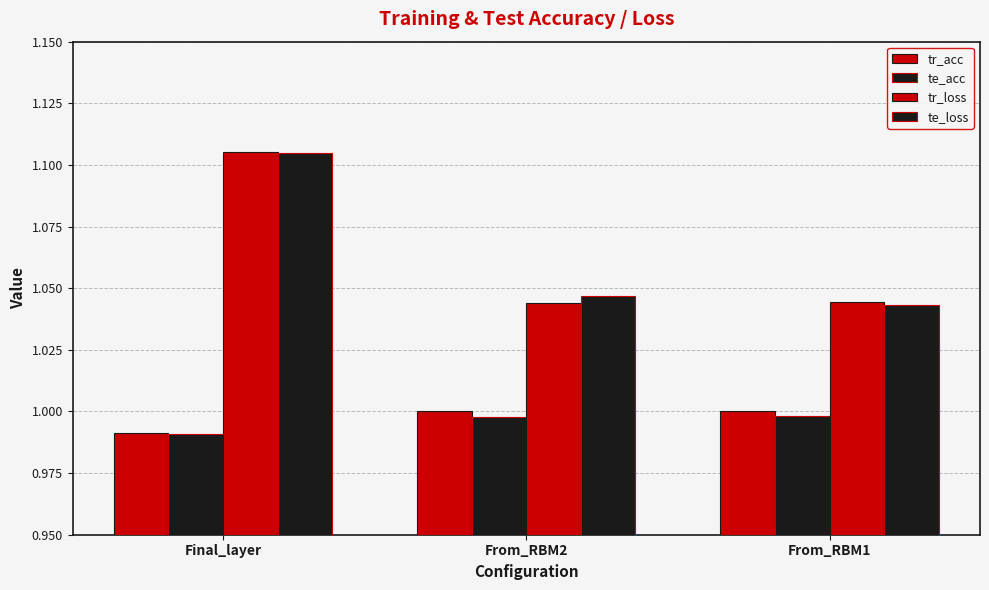

Does the chart contain any negative values?

No